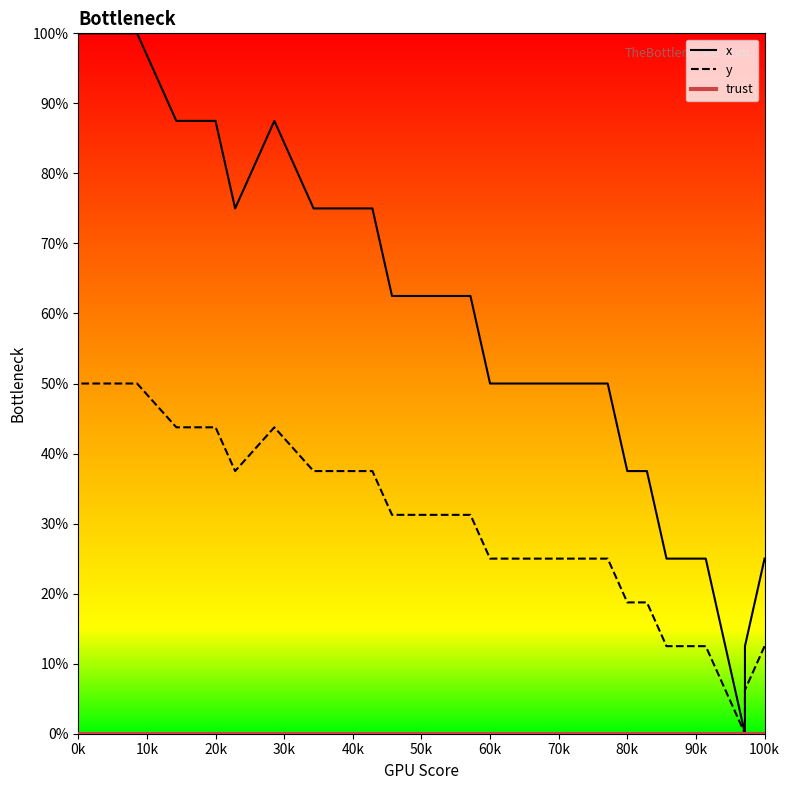

Which series changed the most between 90k and 100k?

x